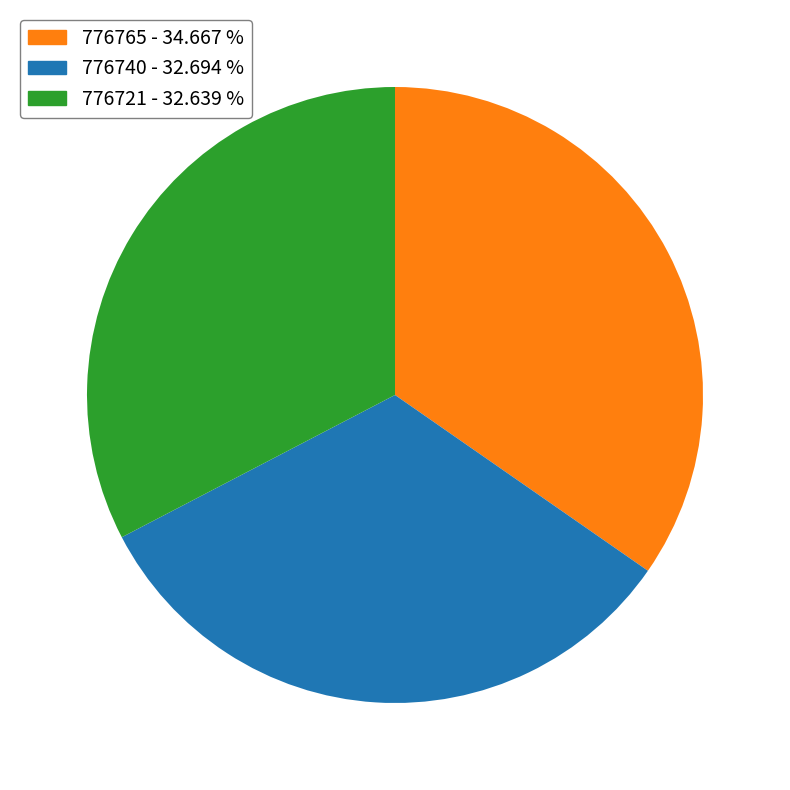

Combined, do 776740 and 776721 account for over 50%?

Yes